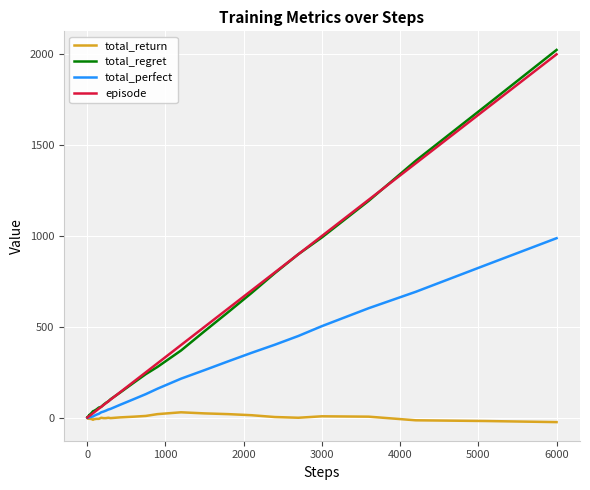

What is the greatest value displayed?

2024